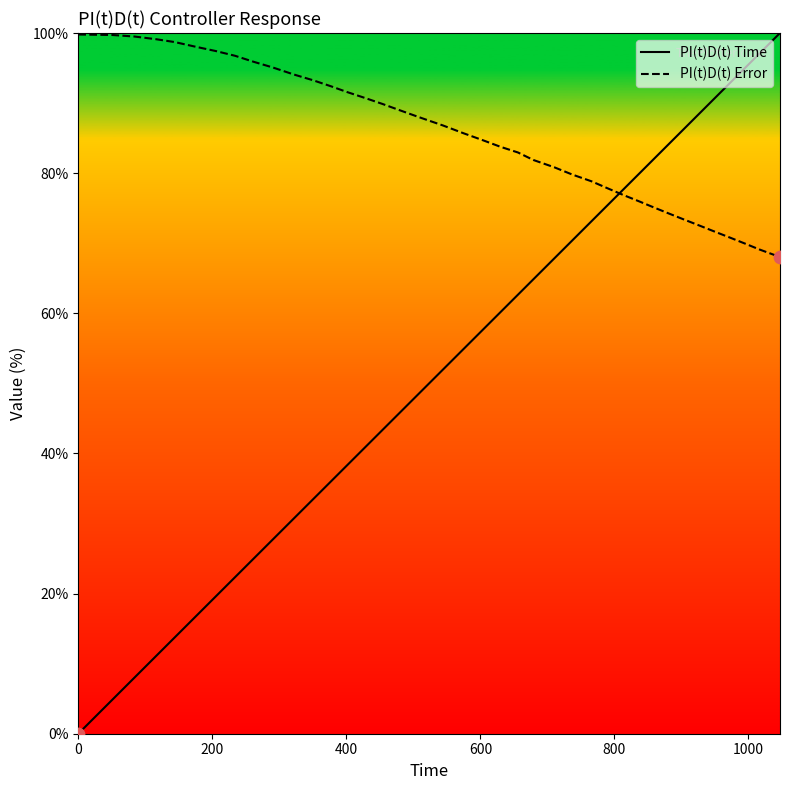

Is the value of PI(t)D(t) Time at 31 greater than the value of PI(t)D(t) Error at 19?

No